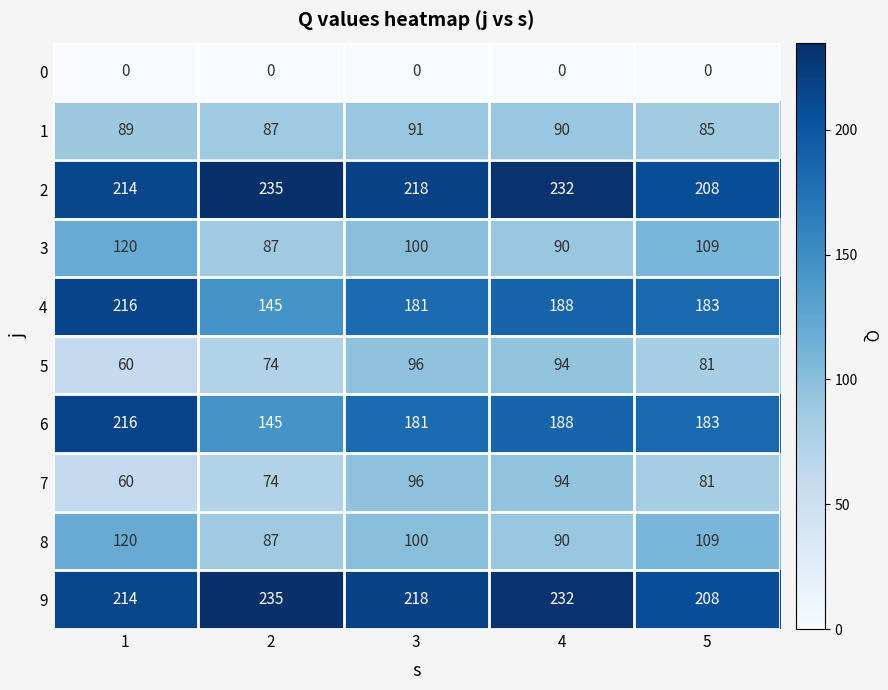

What is the greatest value displayed?

235